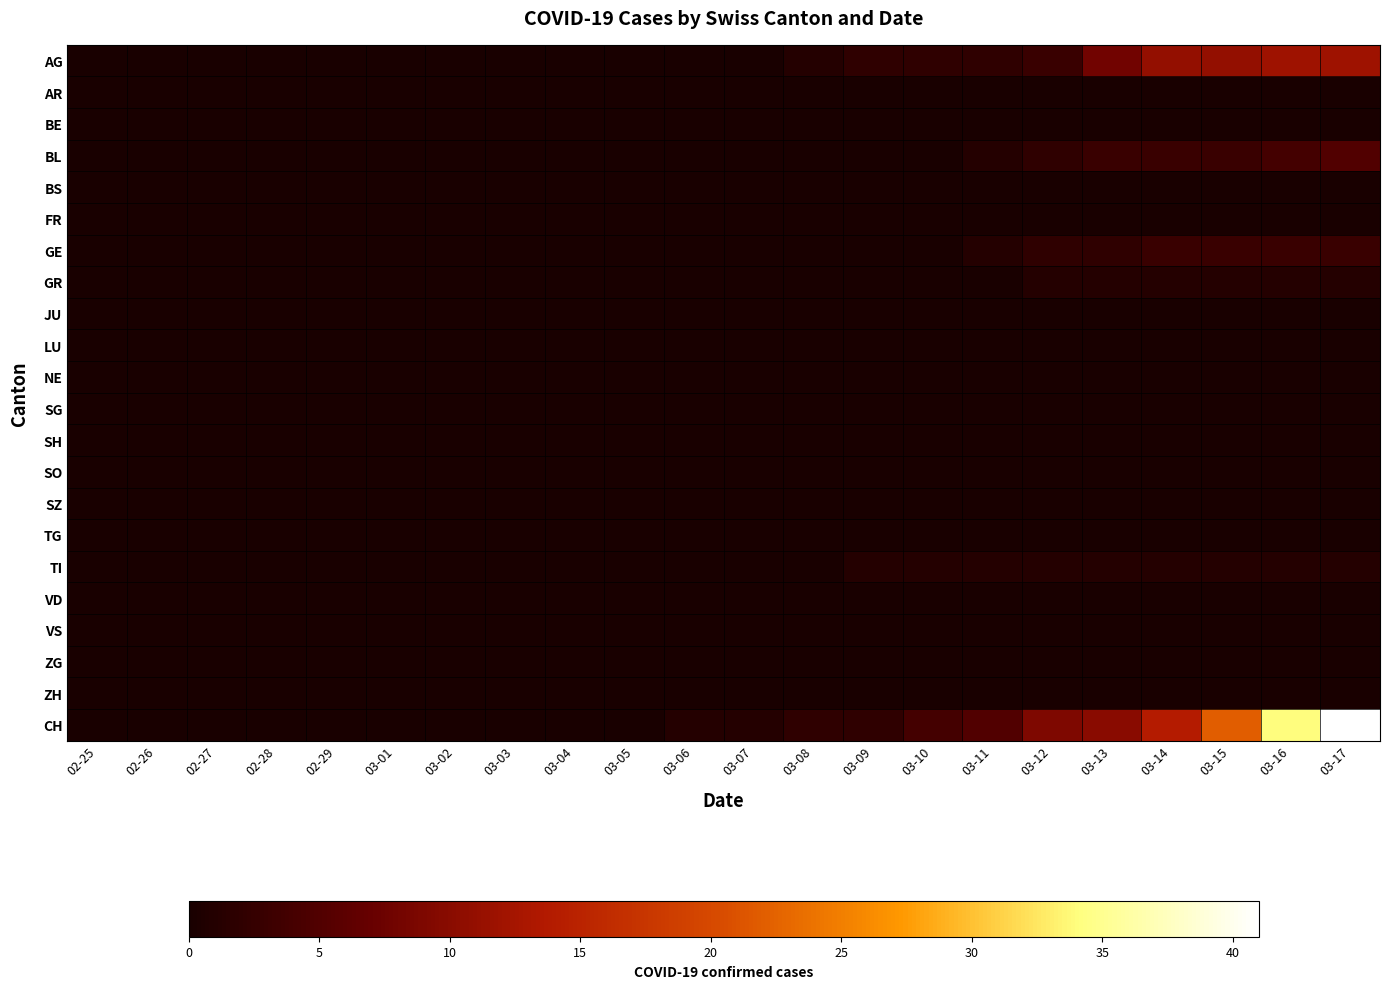

Which series has the largest range (max minus min)?

CH